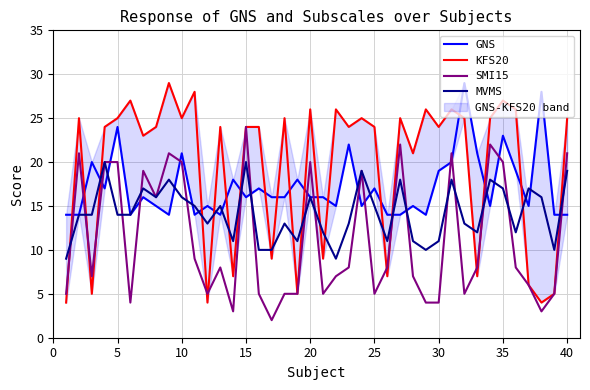

How many lines are shown in the chart?

4